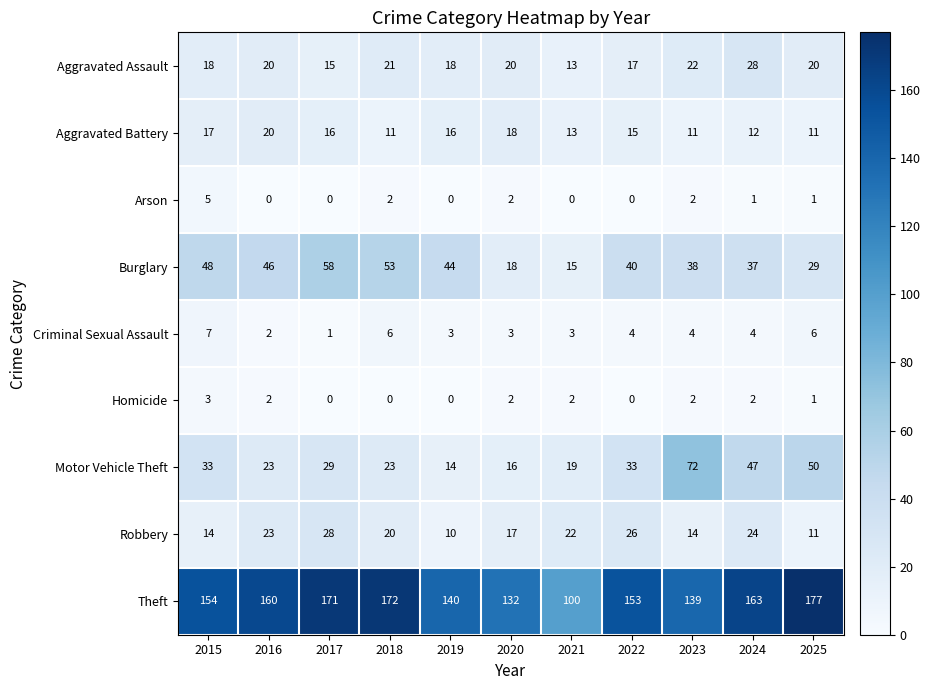

Which label corresponds to the largest value in the chart?

2025